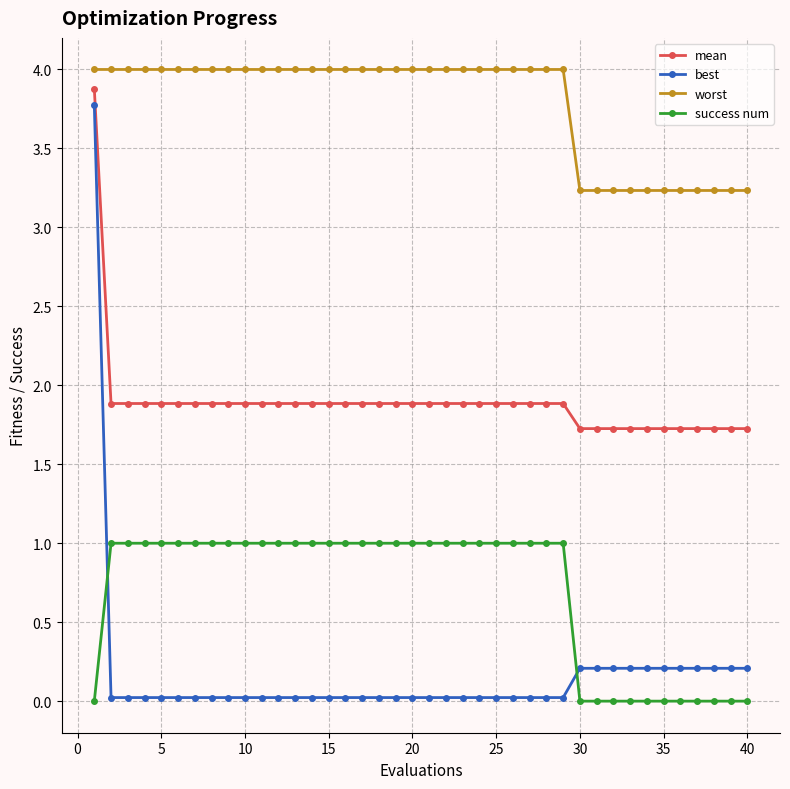

What is the sum of all success num values?

28.0